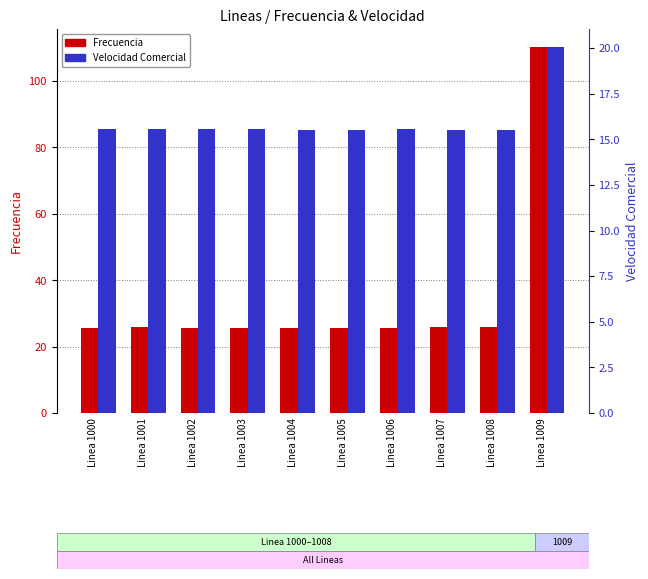

True or false: Velocidad Comercial has a value of 31.7 at Linea 1009.

False